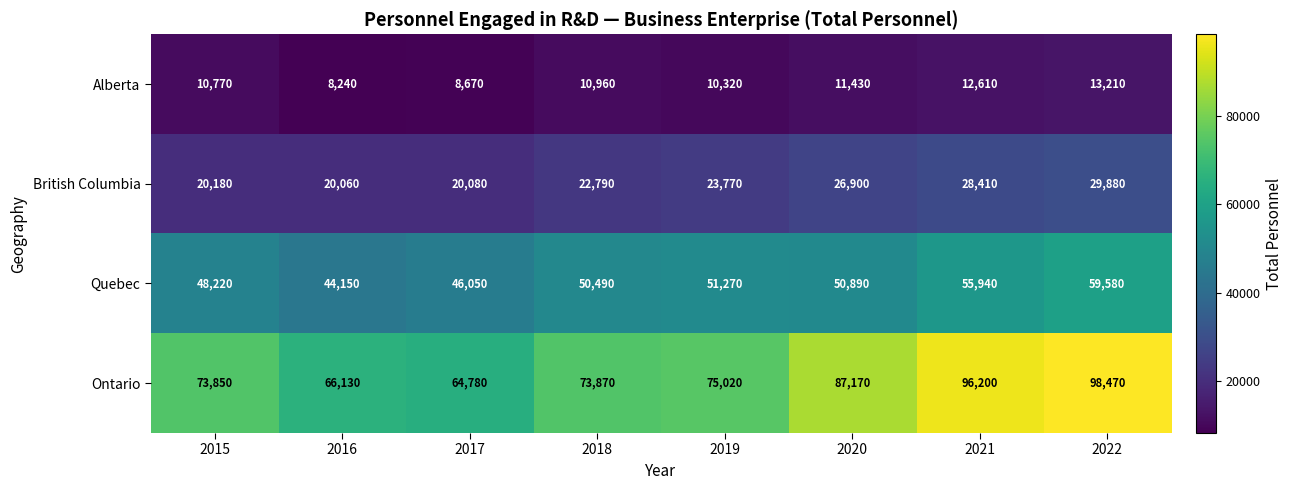

Rank the series by their average value, from highest to lowest.

Ontario, Quebec, British Columbia, Alberta